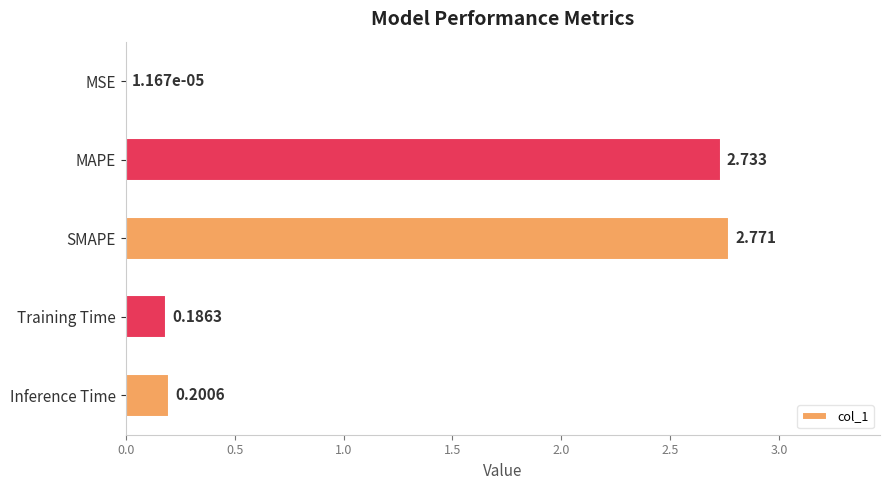

At which label is the value closest to 1?

Inference Time